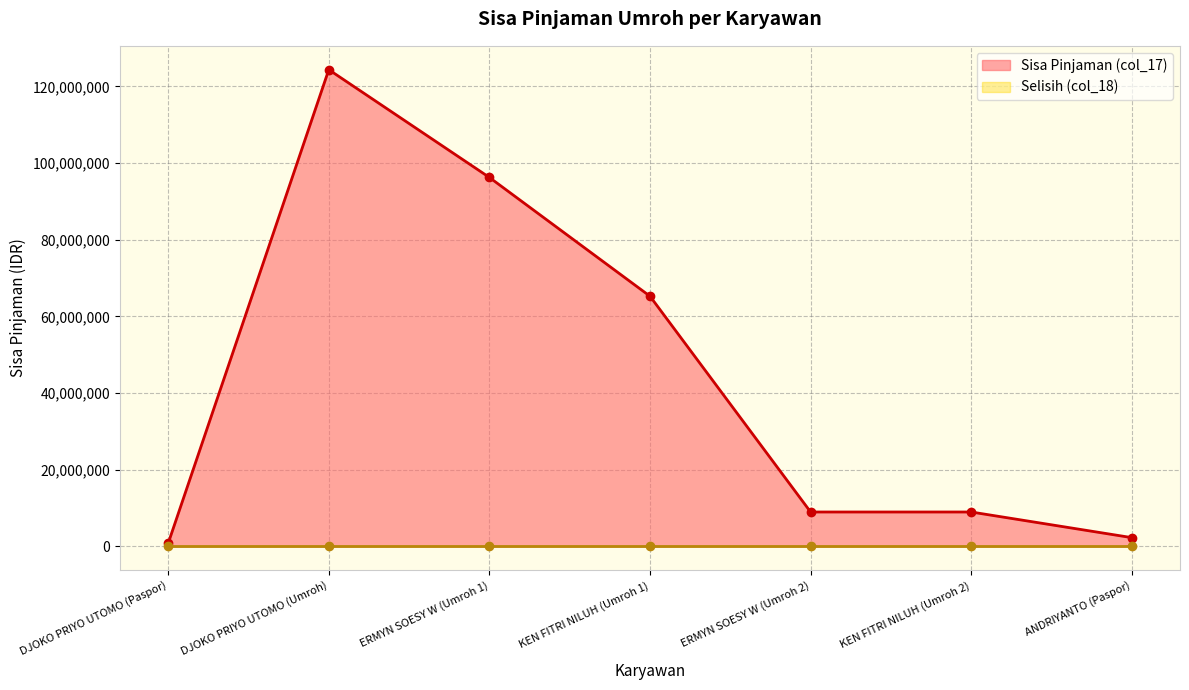

True or false: there are more than 0 points higher than both neighbors.

True